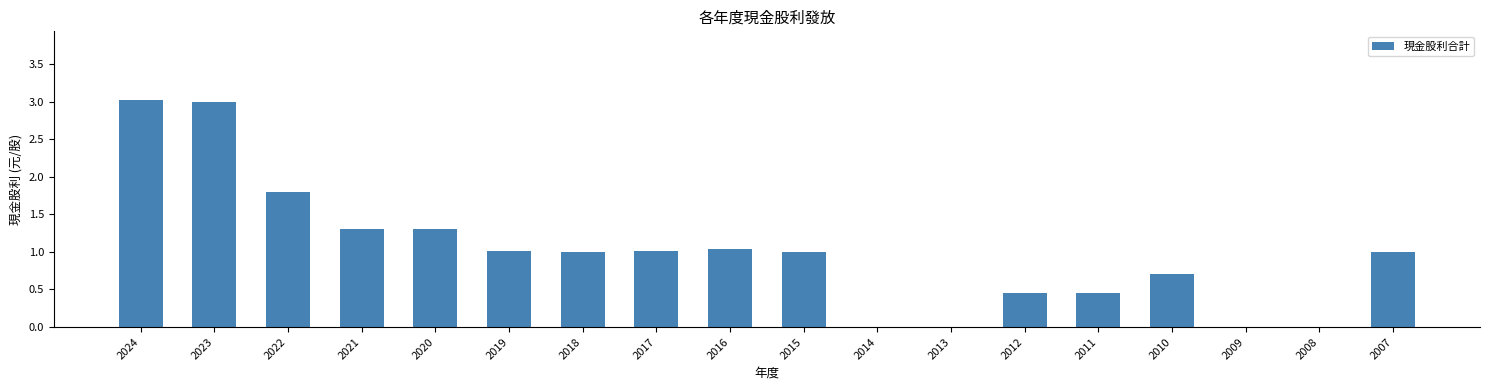

What is the sum of all values?

18.1